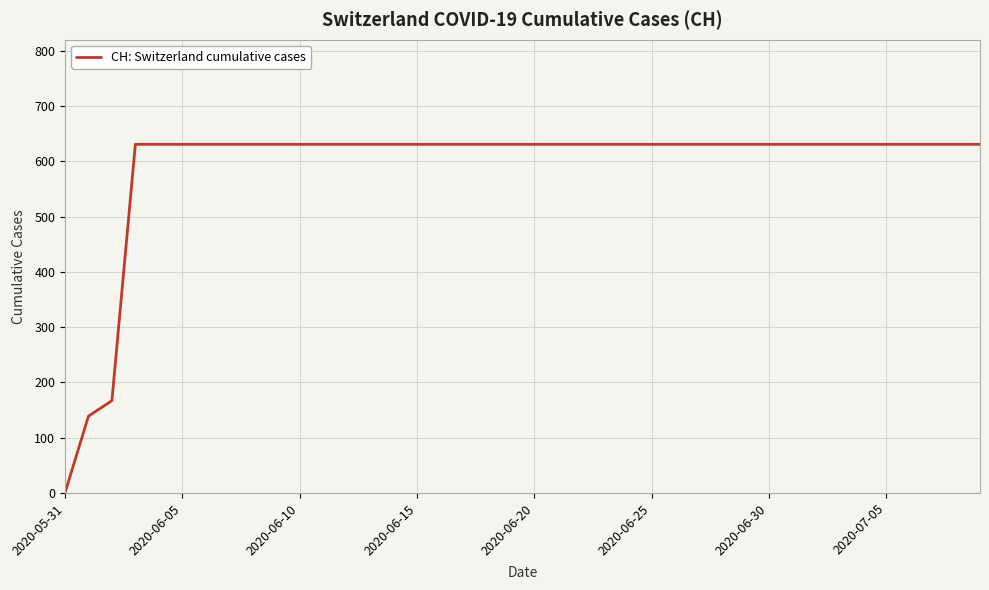

What is the difference between the maximum and minimum values?

631